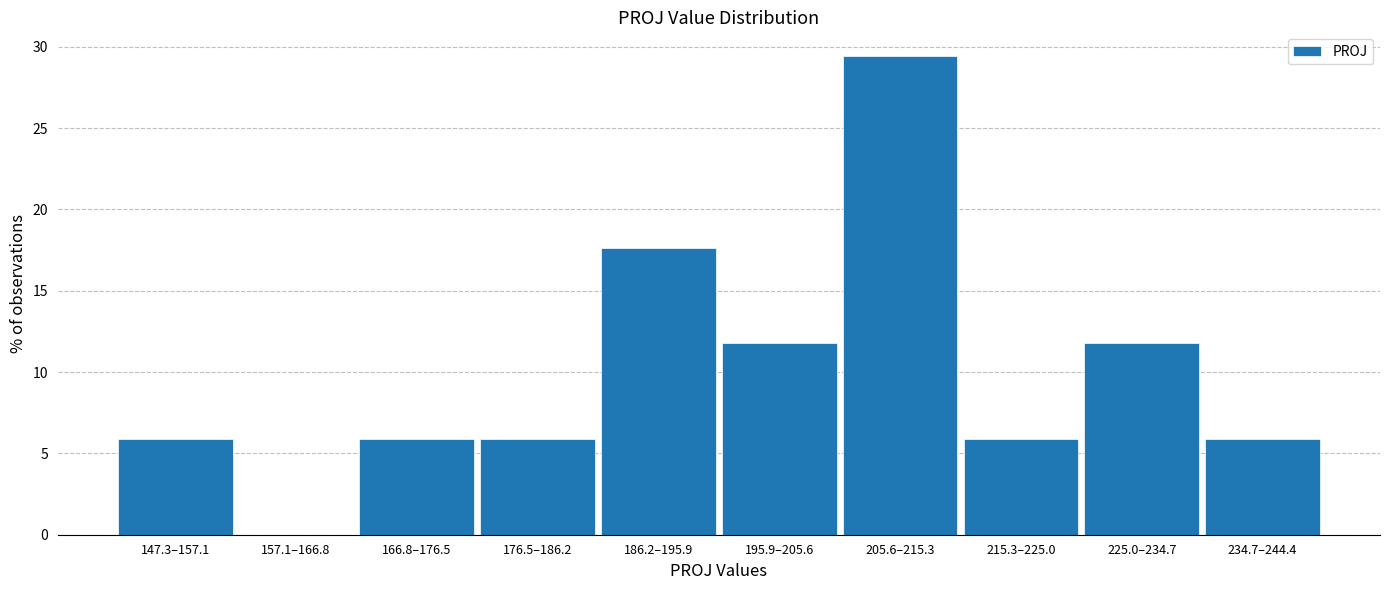

Reading right to left, extract all data points from this chart.

234.7–244.4=5.9	225.0–234.7=11.8	215.3–225.0=5.9	205.6–215.3=29.4	195.9–205.6=11.8	186.2–195.9=17.6	176.5–186.2=5.9	166.8–176.5=5.9	157.1–166.8=0.0	147.3–157.1=5.9